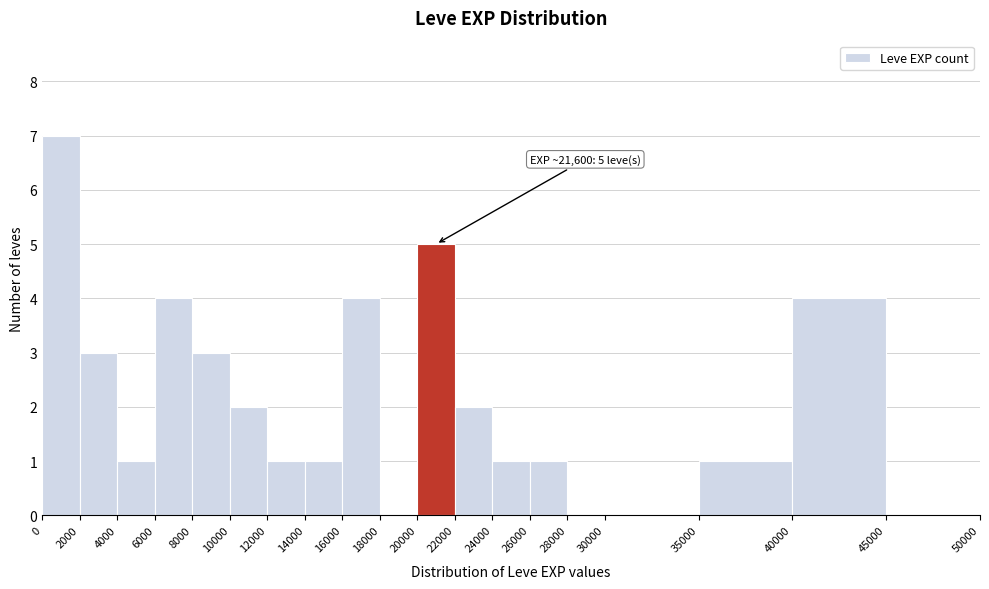

Over which range of the x-axis is the bar tallest?

0 to 2000